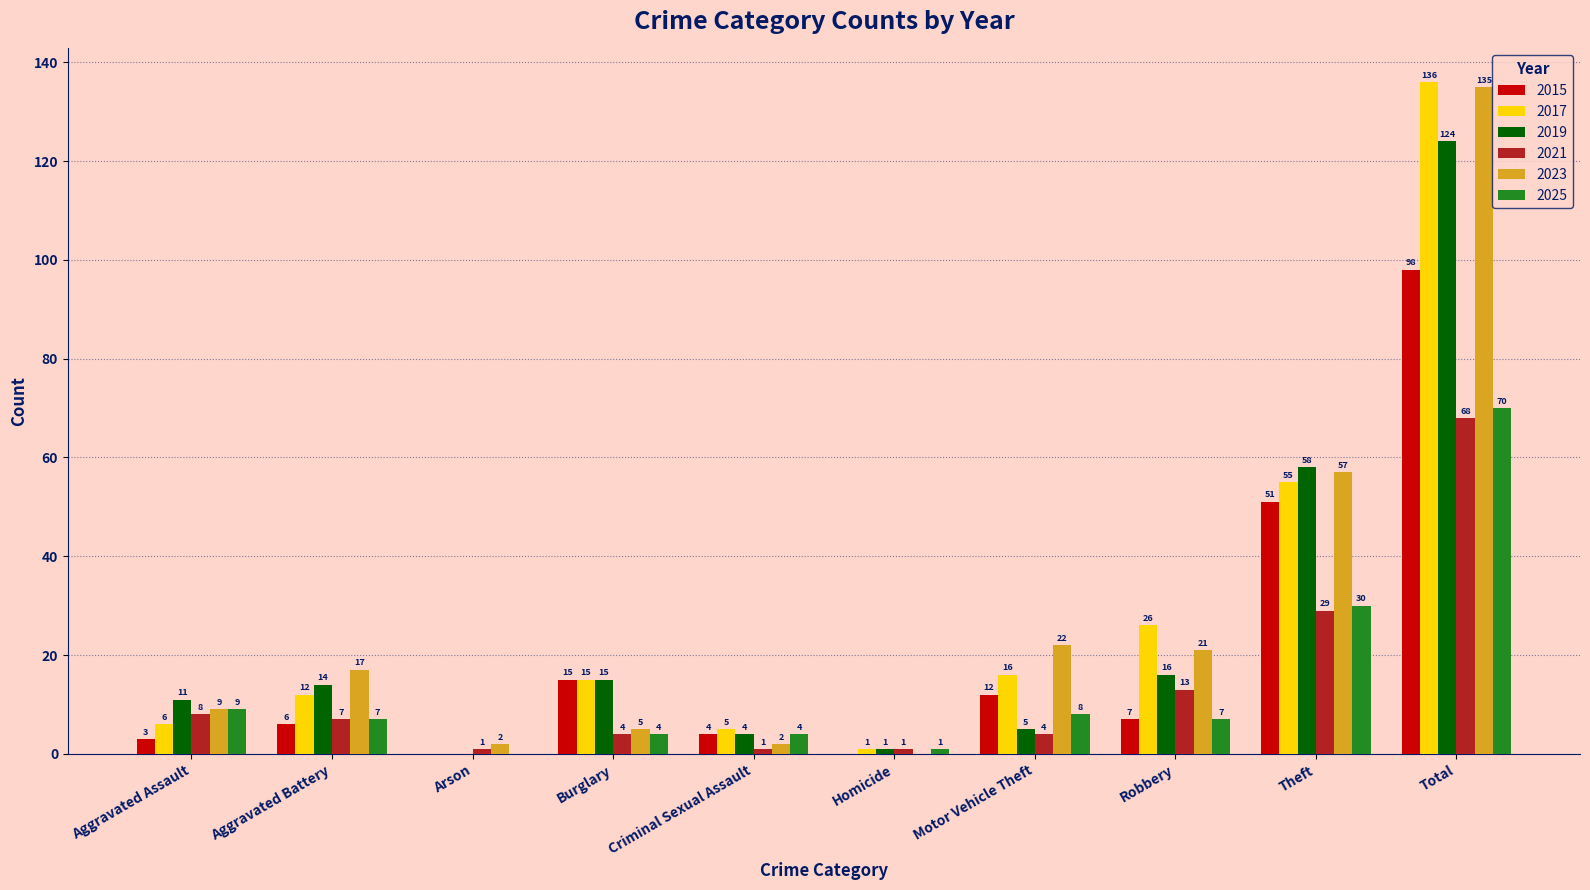

Are the bars horizontal?

No